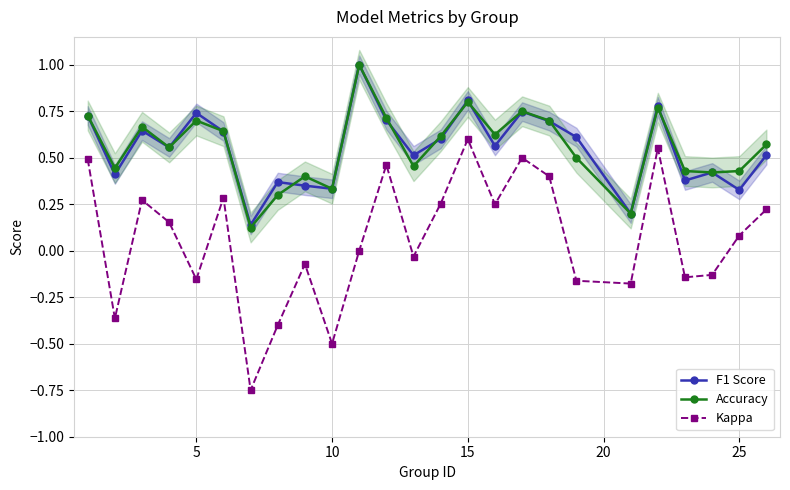

True or false: F1 Score has a value of 1.4 at 15.

False